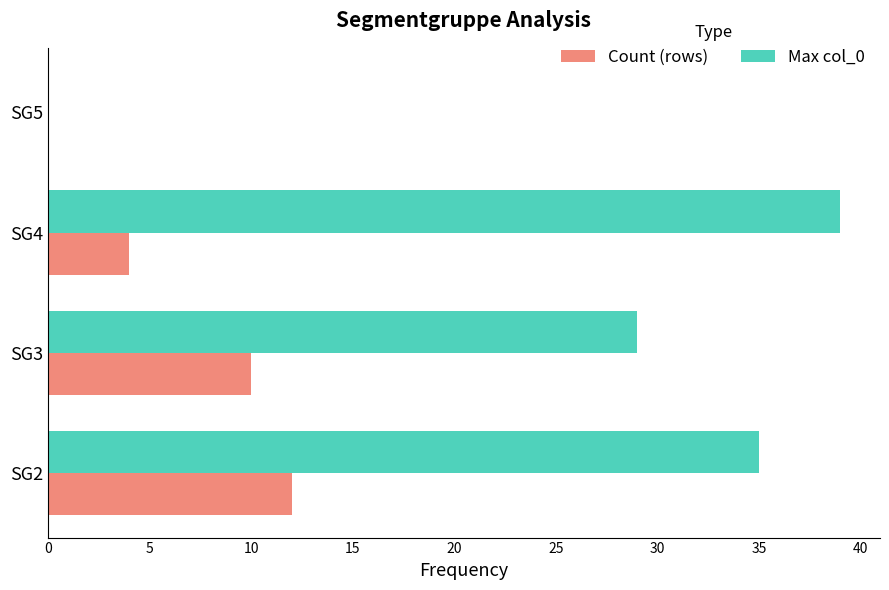

Between SG2 and SG4, which series saw the biggest shift?

Count (rows)